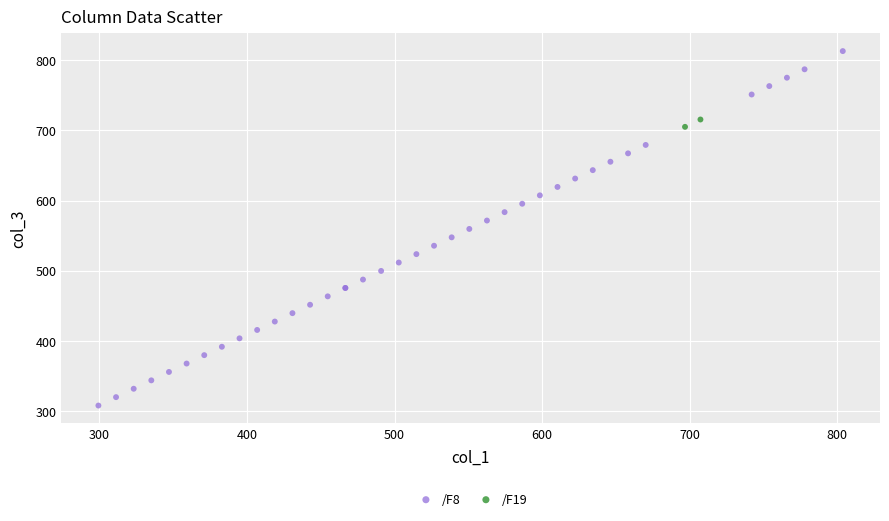

What are all the series names shown in the legend?

/F8, /F19